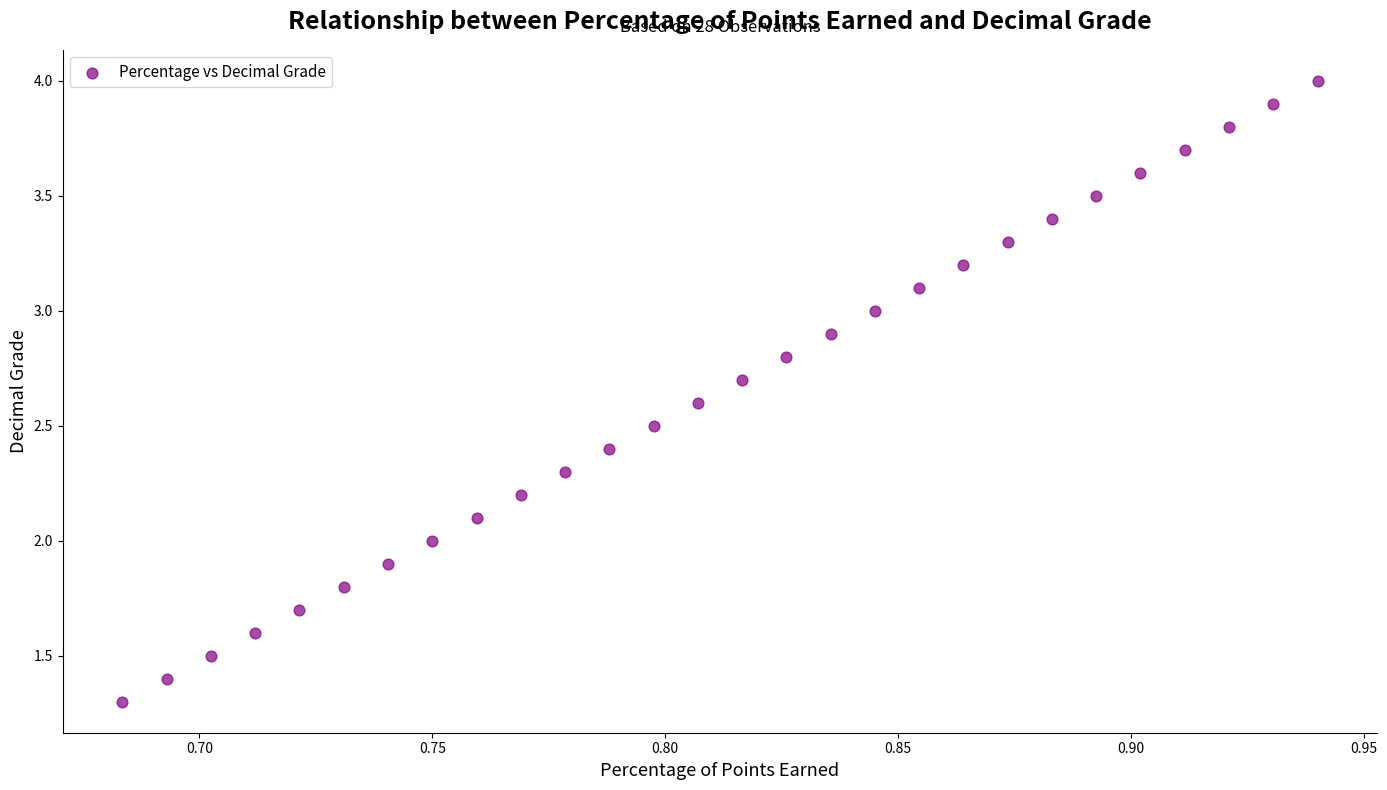

List the coordinates of all points as (Y, X) pairs, reading left to right.

(1.3, 0.7)  (1.4, 0.7)  (1.5, 0.7)  (1.6, 0.7)  (1.7, 0.7)  (1.8, 0.7)  (1.9, 0.7)  (2.0, 0.8)  (2.1, 0.8)  (2.2, 0.8)  (2.3, 0.8)  (2.4, 0.8)  (2.5, 0.8)  (2.6, 0.8)  (2.7, 0.8)  (2.8, 0.8)  (2.9, 0.8)  (3.0, 0.8)  (3.1, 0.9)  (3.2, 0.9)  (3.3, 0.9)  (3.4, 0.9)  (3.5, 0.9)  (3.6, 0.9)  (3.7, 0.9)  (3.8, 0.9)  (3.9, 0.9)  (4.0, 0.9)